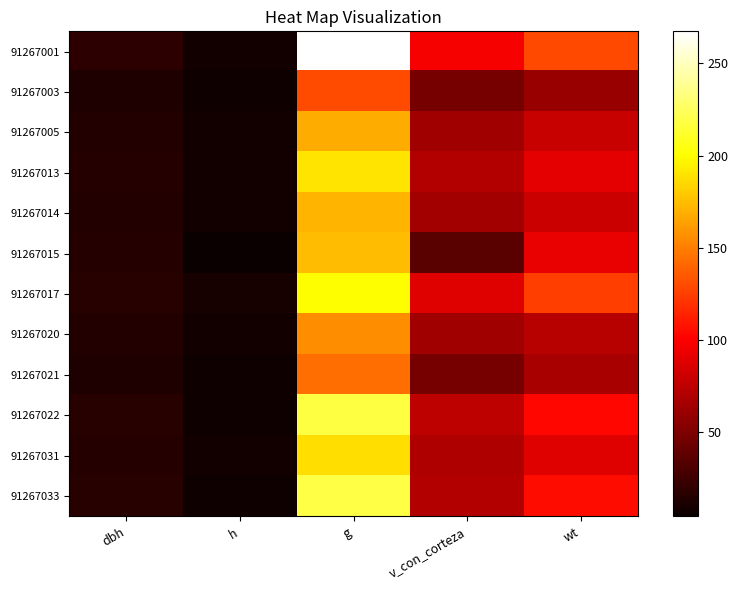

Count the number of categories in the chart.

5